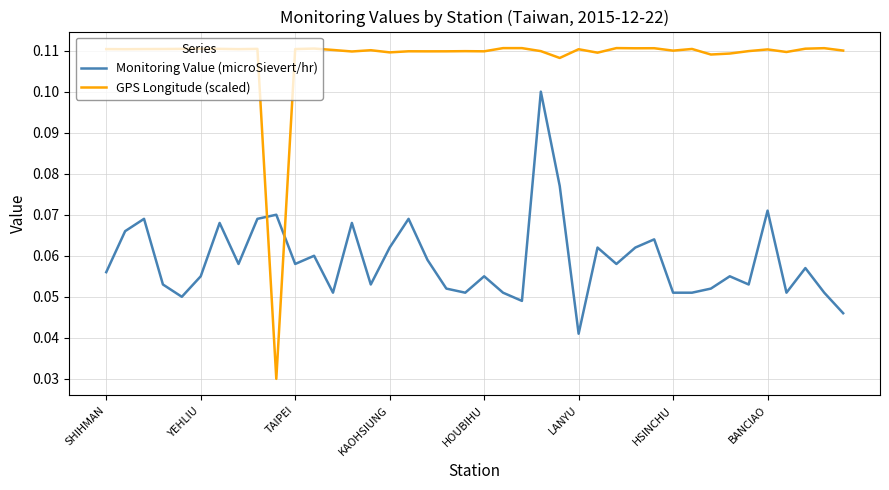

Count the GPS Longitude (scaled) values in the range 0 to 1.

40